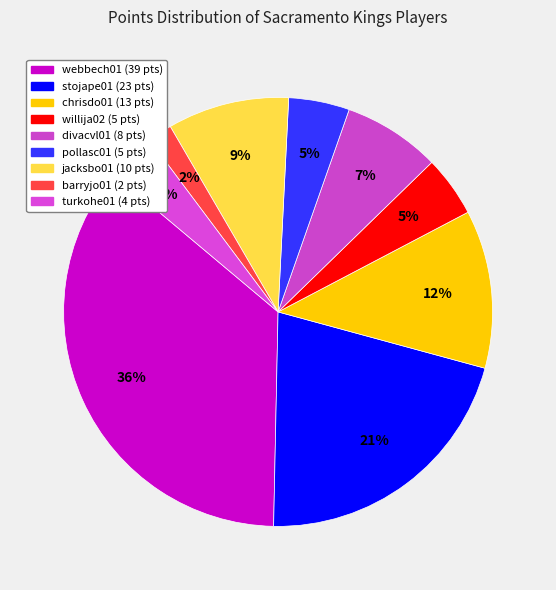

Which category has the biggest portion of the pie?

webbech01